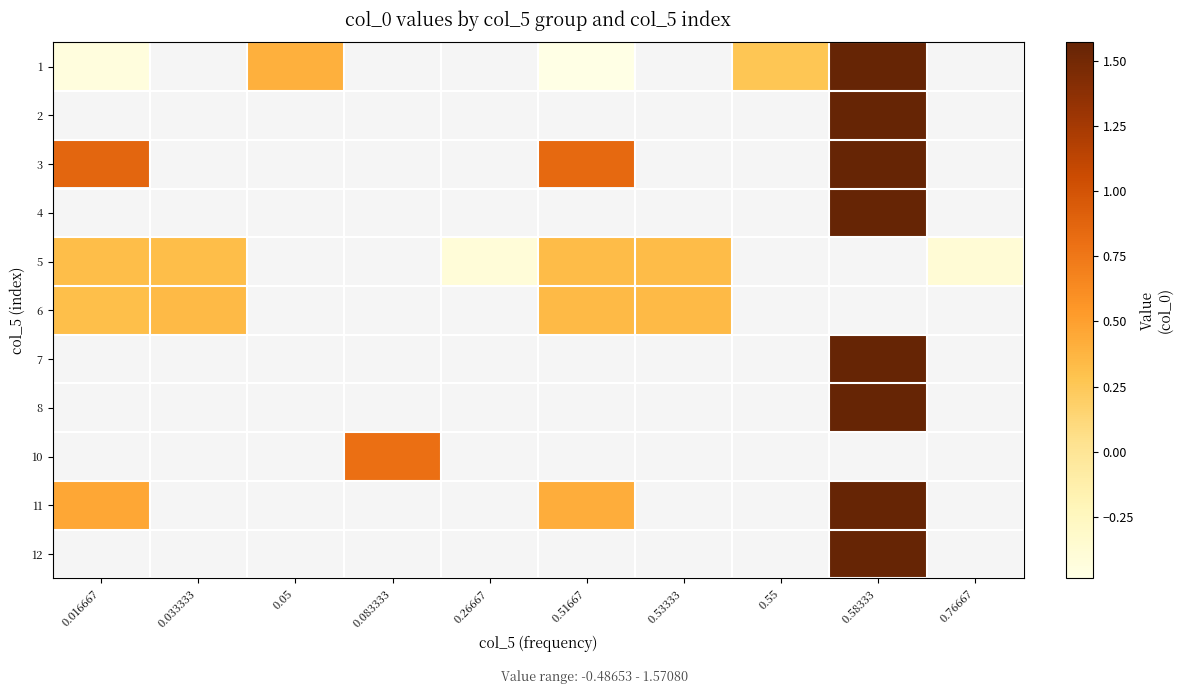

At which category does the chart reach its minimum across all series?

0.51667